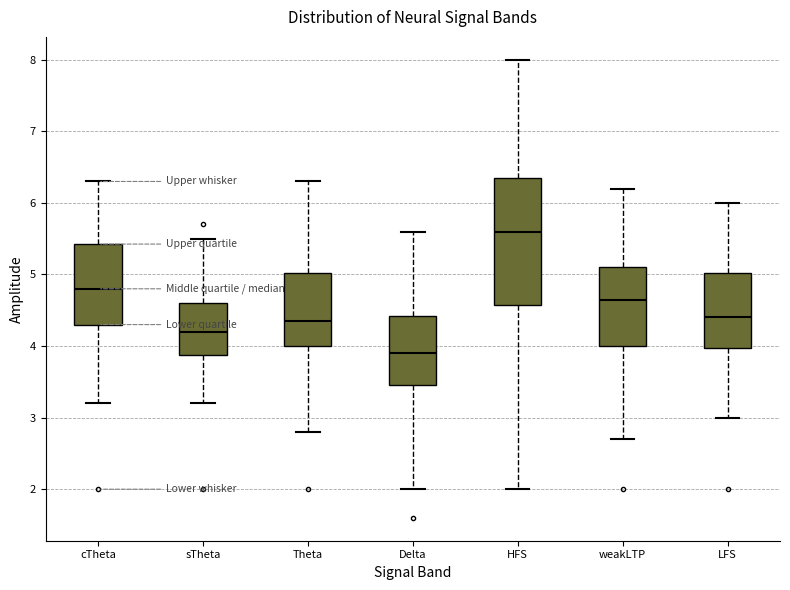

Reading left to right, transcribe this box plot: for each box, give where its median line is, the range the box spans, and where its two whiskers end, as read against the y-axis. The values are not printed on the chart, so give them approximately, as read against the axis.

cTheta: median 4.8, box 4.3 to 5.4, whiskers 3.2 to 6.3
sTheta: median 4.2, box 3.9 to 4.6, whiskers 3.2 to 5.5
Theta: median 4.4, box 4.0 to 5.0, whiskers 2.8 to 6.3
Delta: median 3.9, box 3.5 to 4.4, whiskers 2.0 to 5.6
HFS: median 5.6, box 4.6 to 6.4, whiskers 2.0 to 8.0
weakLTP: median 4.7, box 4.0 to 5.1, whiskers 2.7 to 6.2
LFS: median 4.4, box 4.0 to 5.0, whiskers 3.0 to 6.0